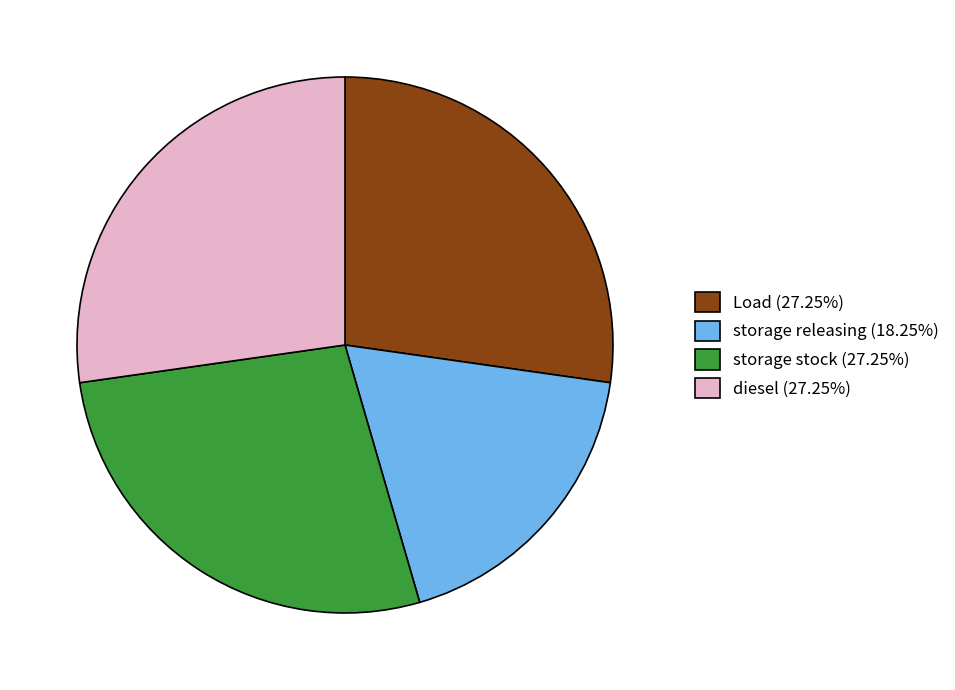

Does any single category account for the majority?

No